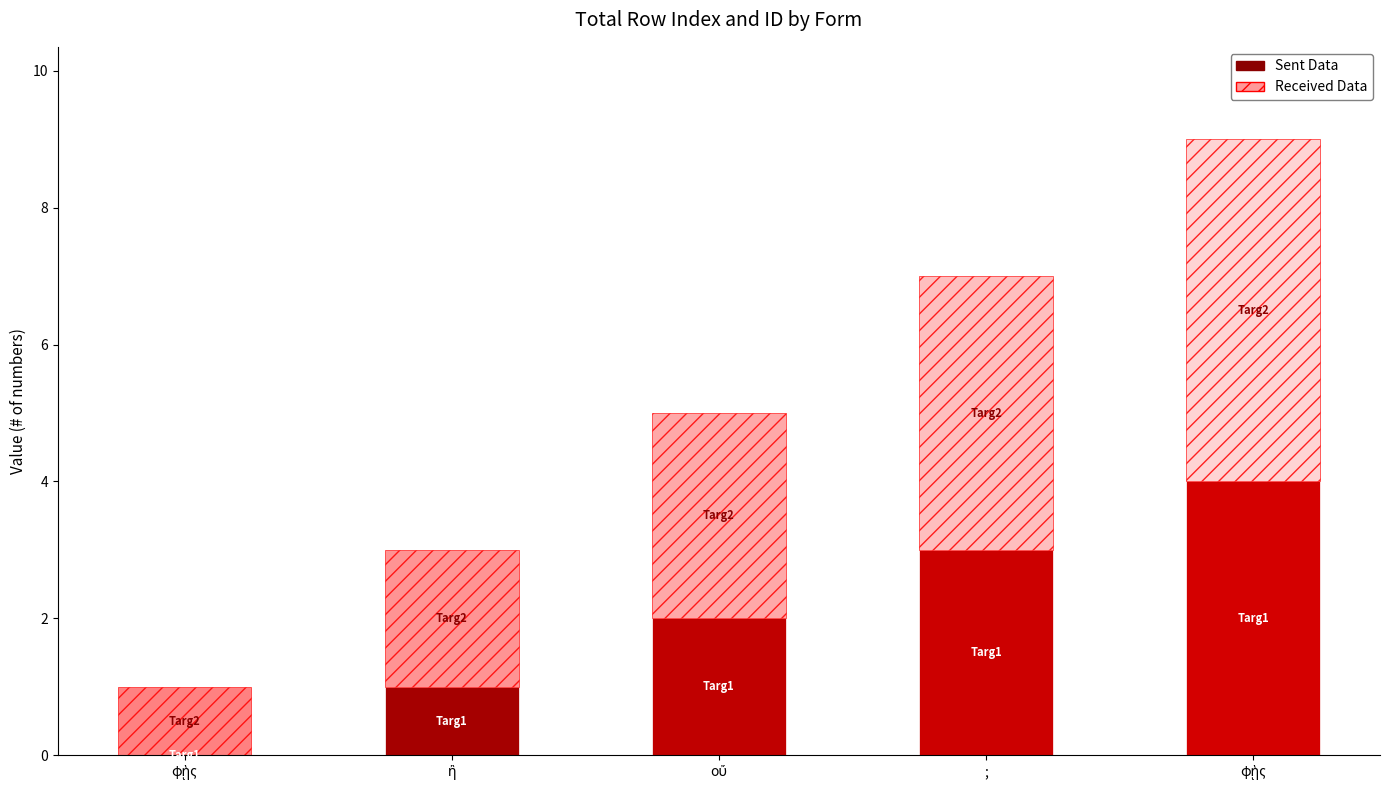

Does the chart contain stacked bars?

No